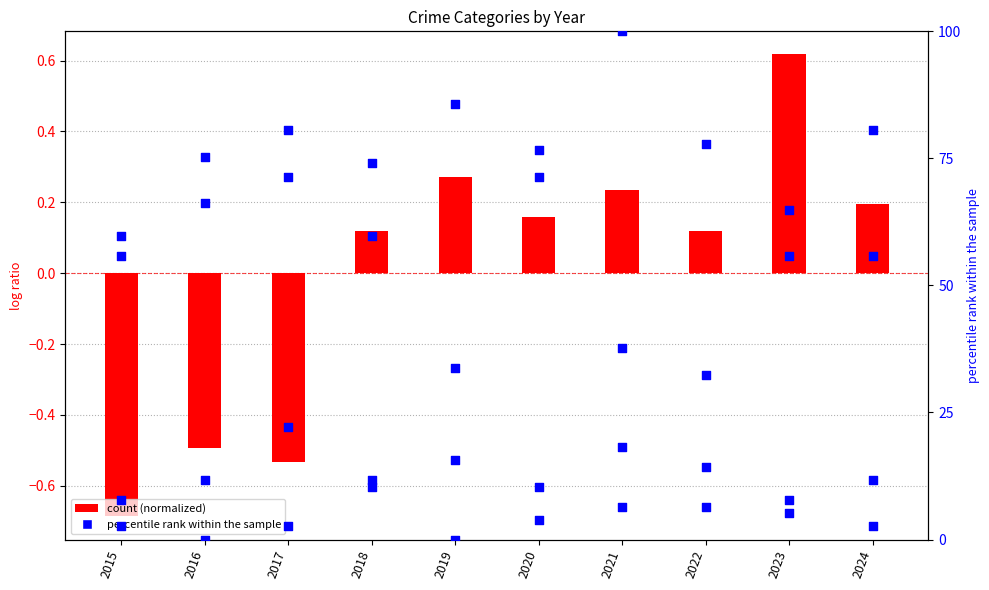

What is the total value across all series at 2022?

131.3